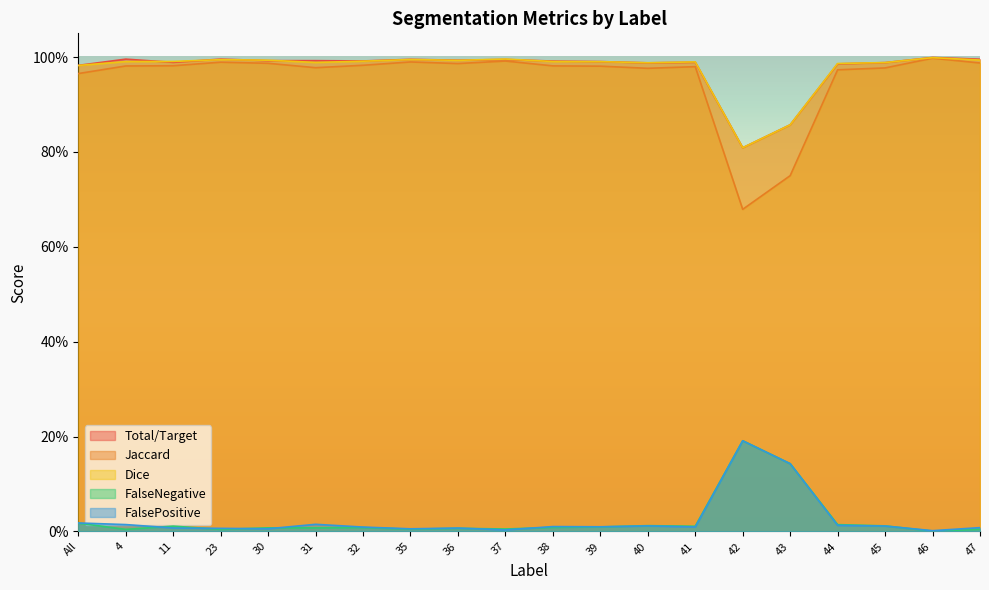

The value of FalseNegative at 40 is 0.0. True or false?

True